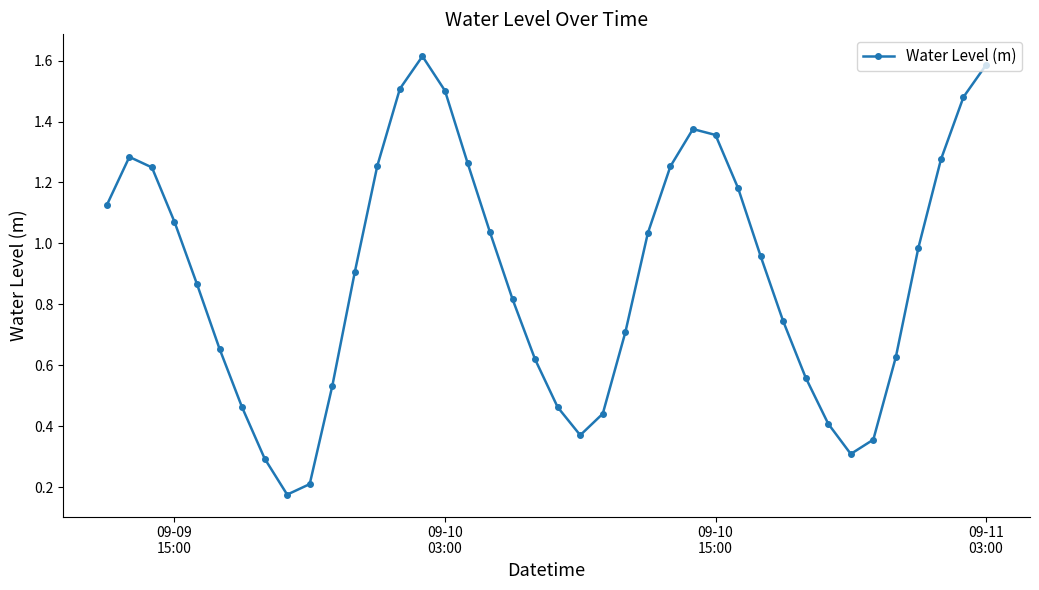

What is the sum of all values?

35.9